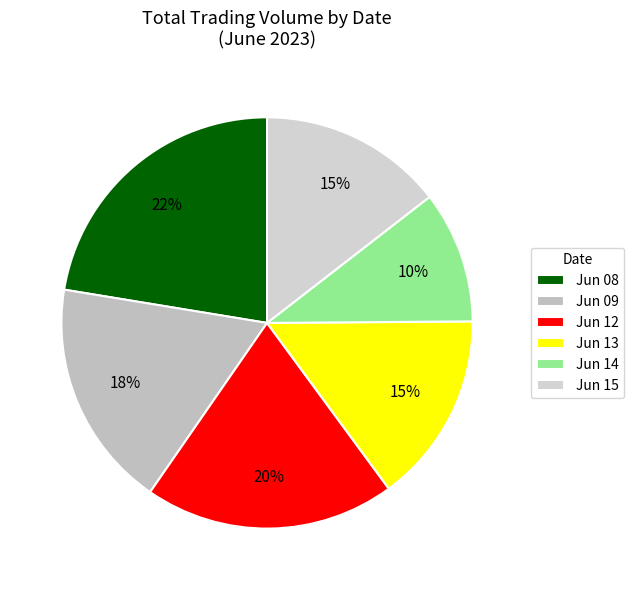

How many segments does this pie chart have?

6